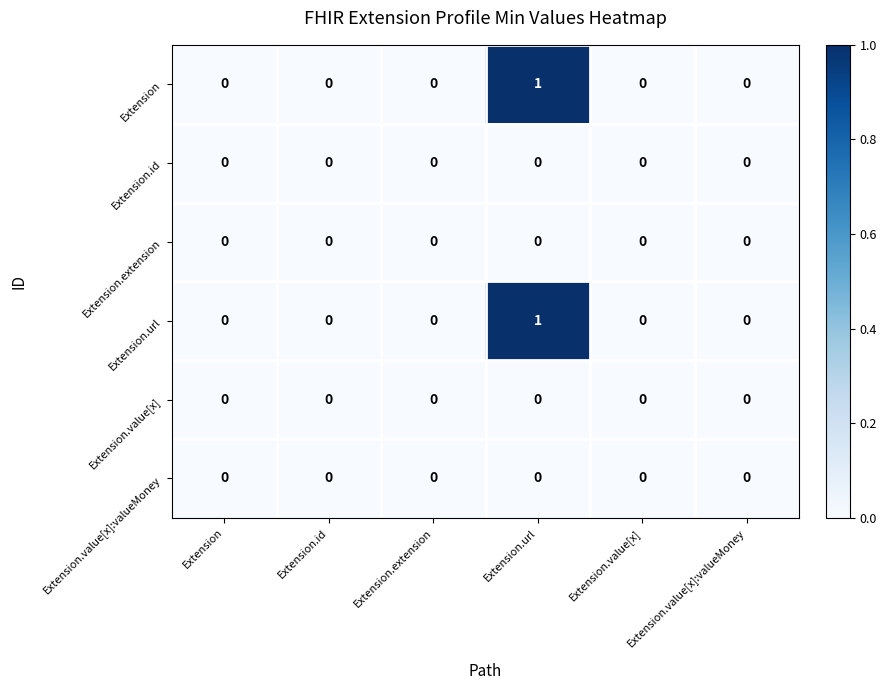

The value of Extension.value[x]:valueMoney at Extension.extension is 0. True or false?

True